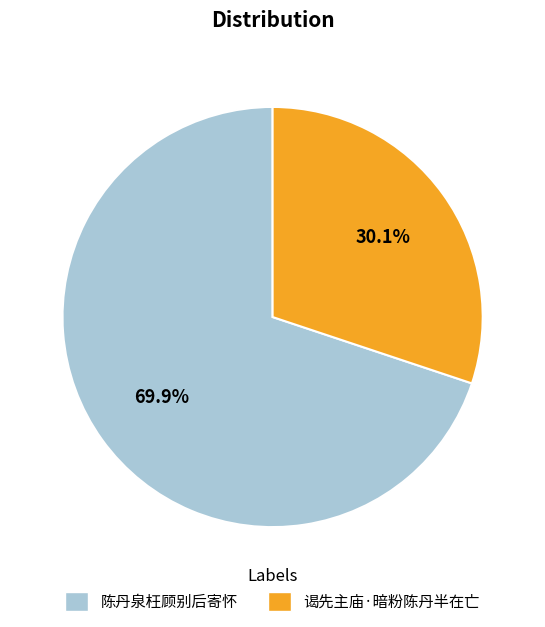

To the nearest percent, what is the average slice percentage?

50%